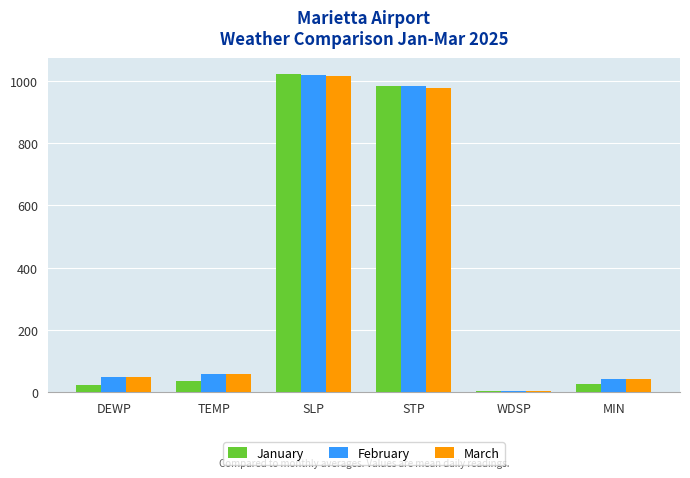

What is the maximum value for January?

1022.9